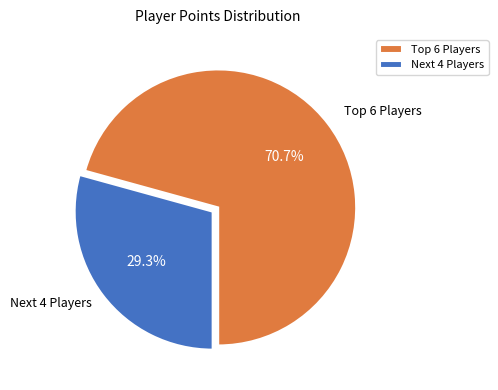

Which slice represents more than half of the pie?

Top 6 Players